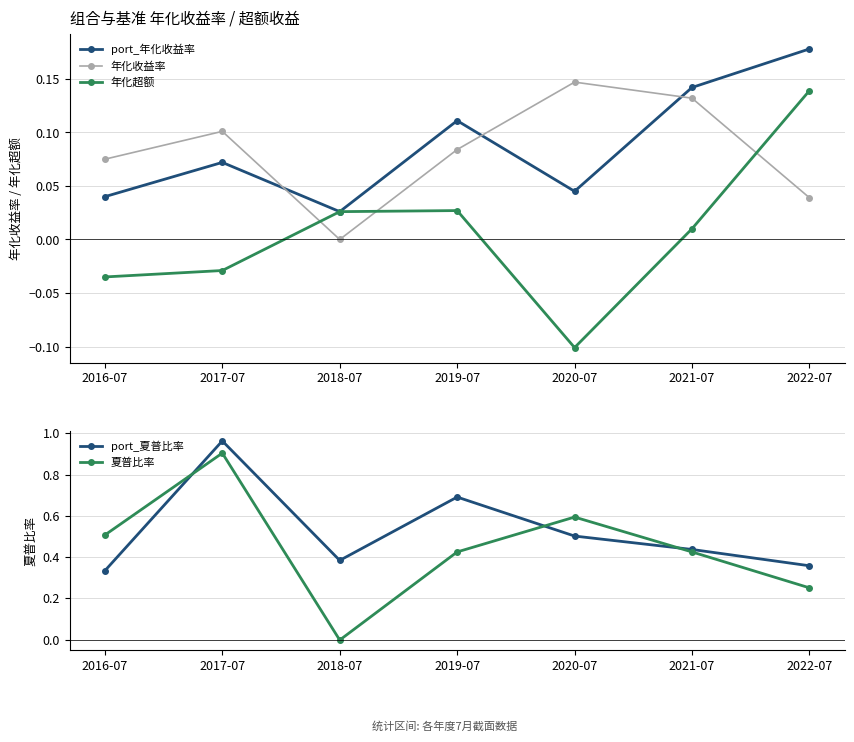

What are all the series names shown in the legend?

port_年化收益率, 年化收益率, 年化超额, port_夏普比率, 夏普比率